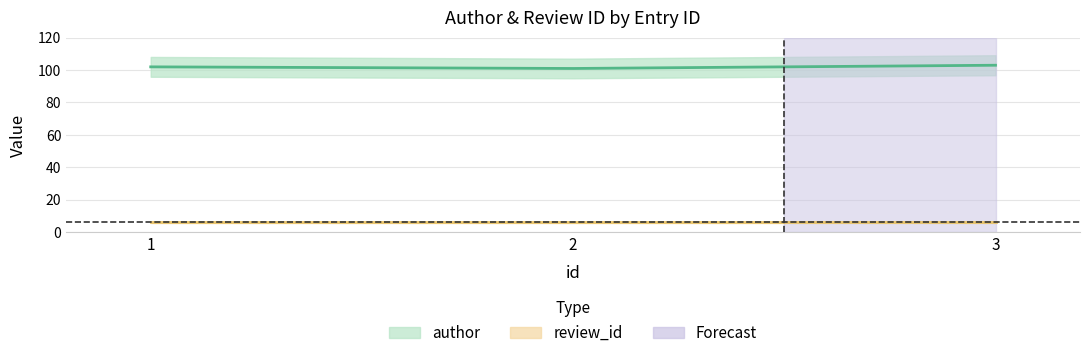

Approximately how many times larger is the value at 3 compared to 1?

1.0